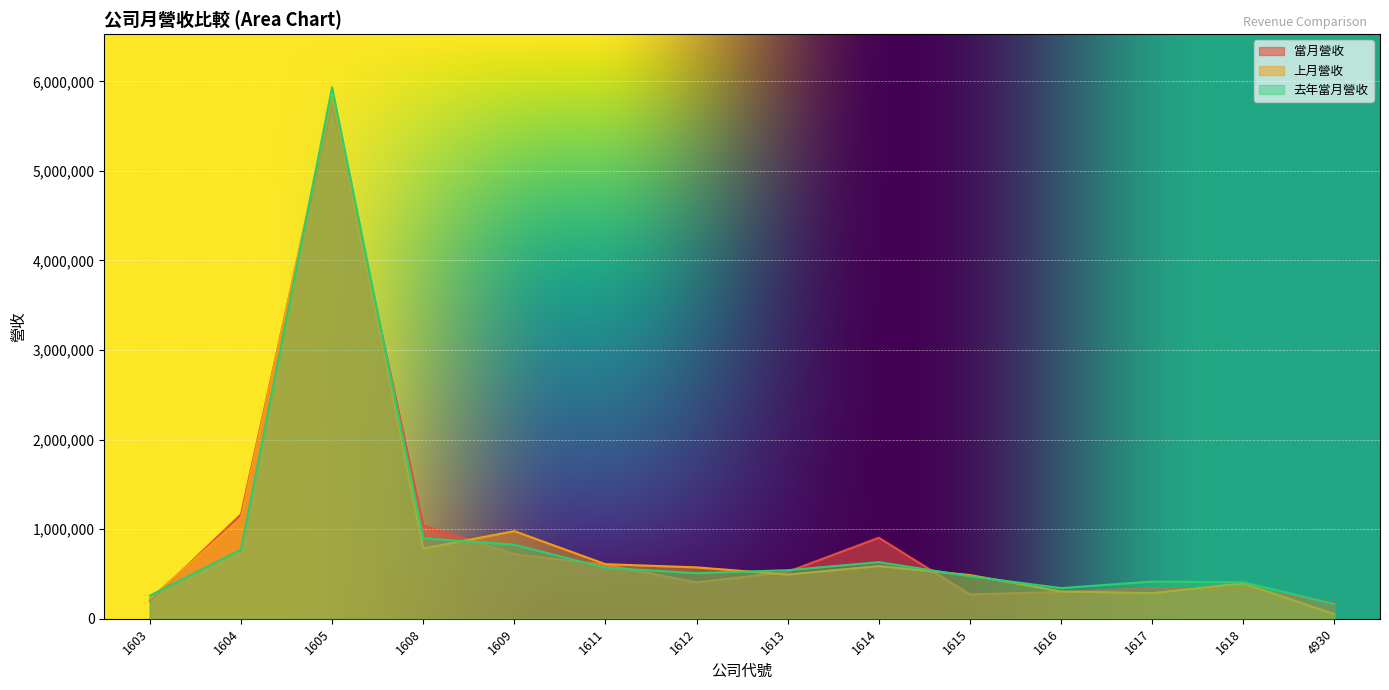

Does the chart display data point markers on the line(s)?

No